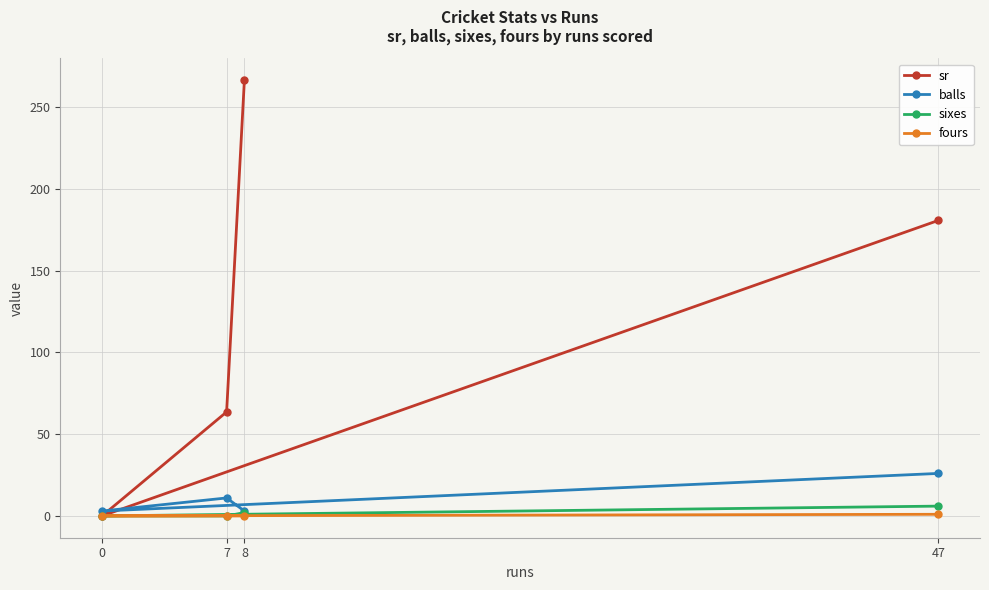

Reading left to right, extract all data points from this chart.

sr: 266.7	63.6	0.0	180.8
balls: 3.0	11.0	3.0	26.0
sixes: 2.0	0.0	0.0	6.0
fours: 0.0	0.0	0.0	1.0